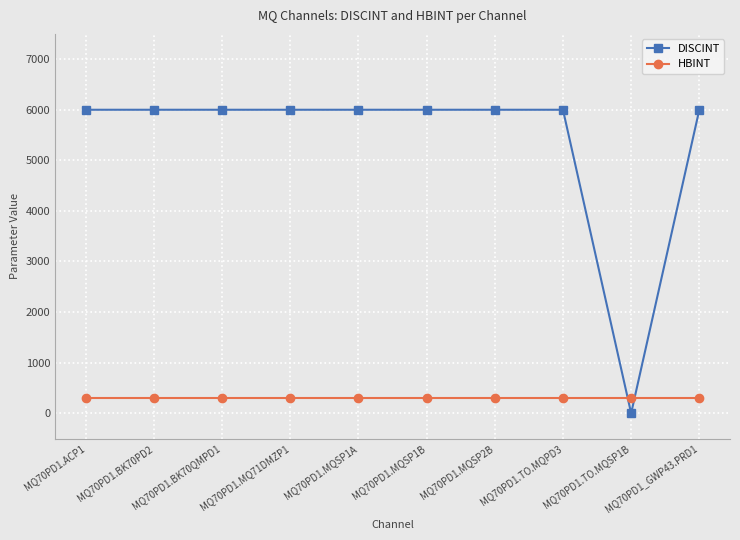

Rank the series by their maximum value, from highest to lowest.

DISCINT, HBINT